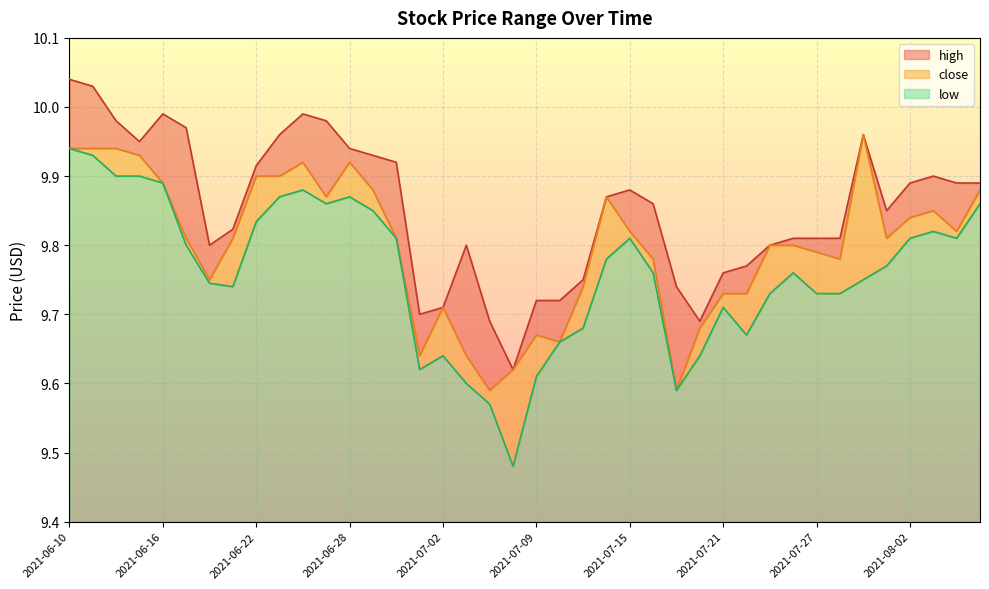

What is the label of the 38th point from the left?

2021-08-03